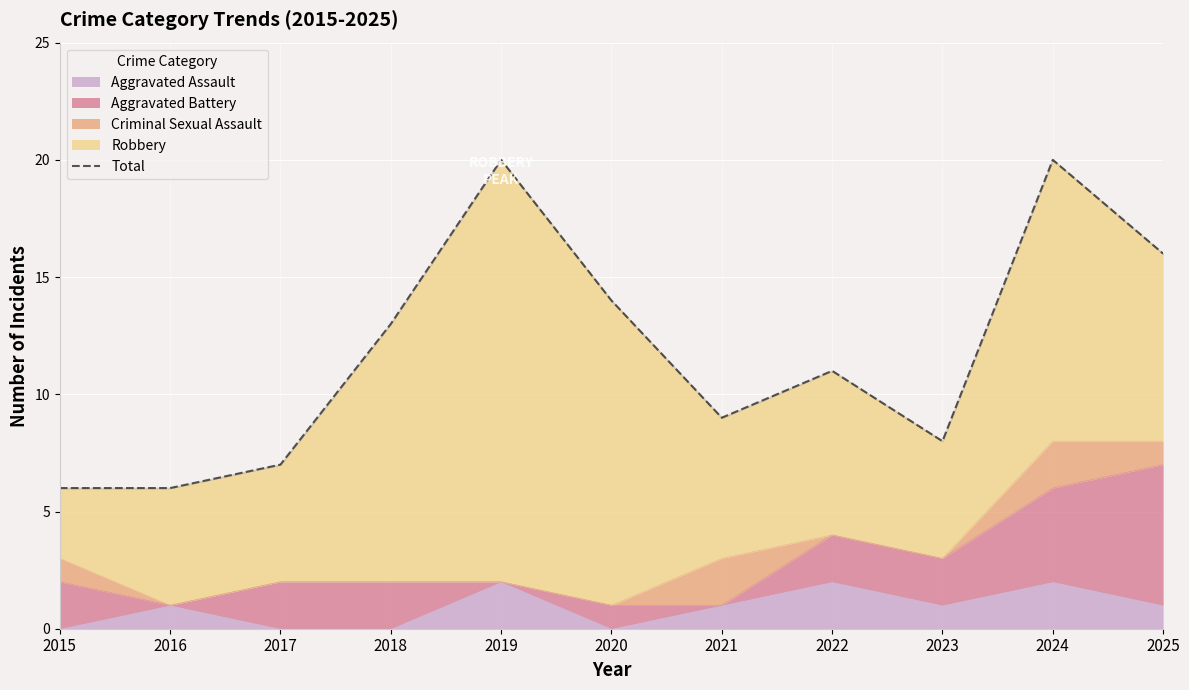

What is the sum of all values?

130